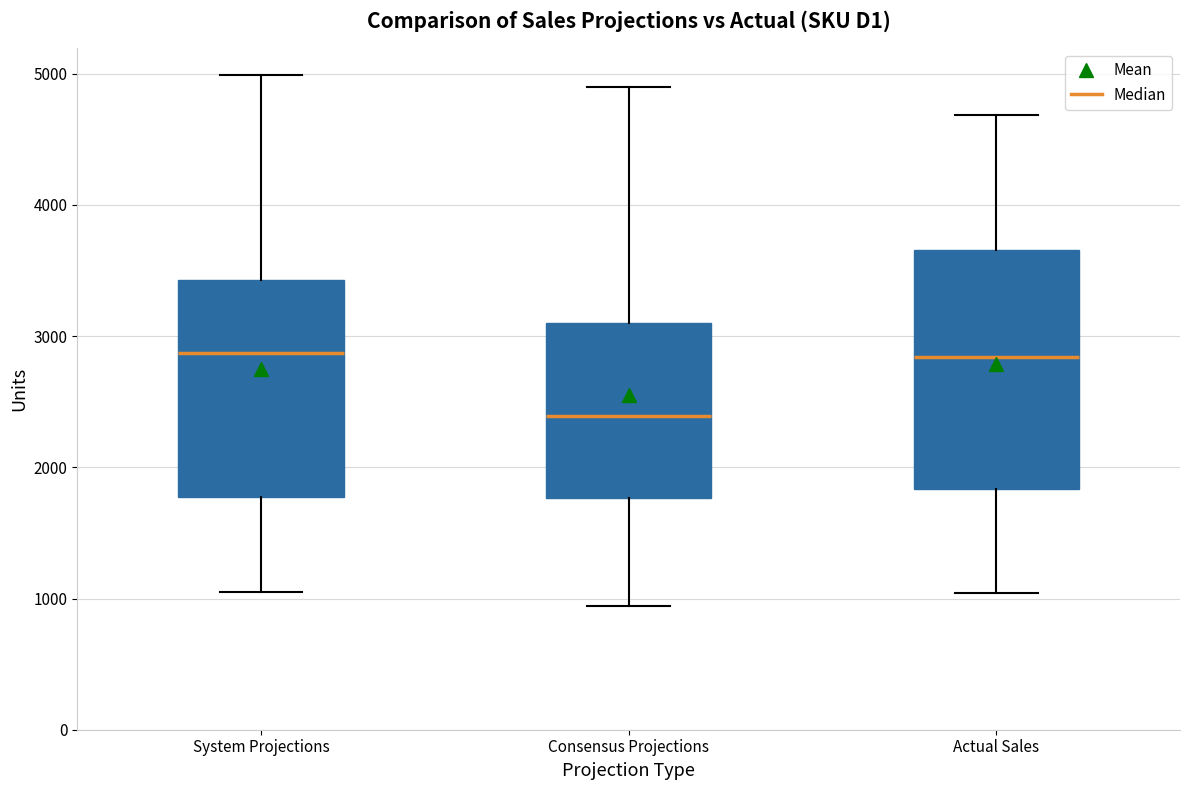

Comparing the boxes themselves (not the whiskers), which one is the tallest?

Actual Sales